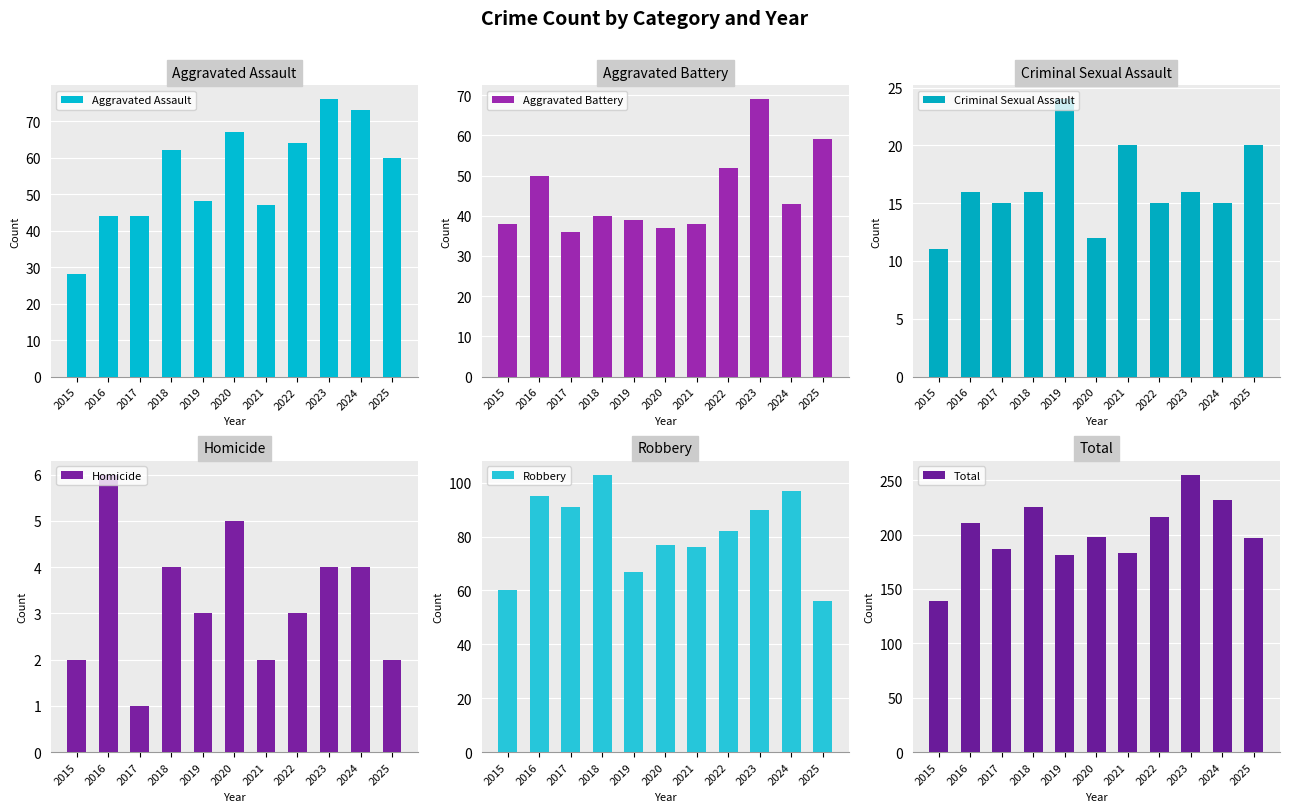

List the labels in order of Criminal Sexual Assault value, smallest first.

2015, 2020, 2017, 2022, 2024, 2016, 2018, 2023, 2021, 2025, 2019